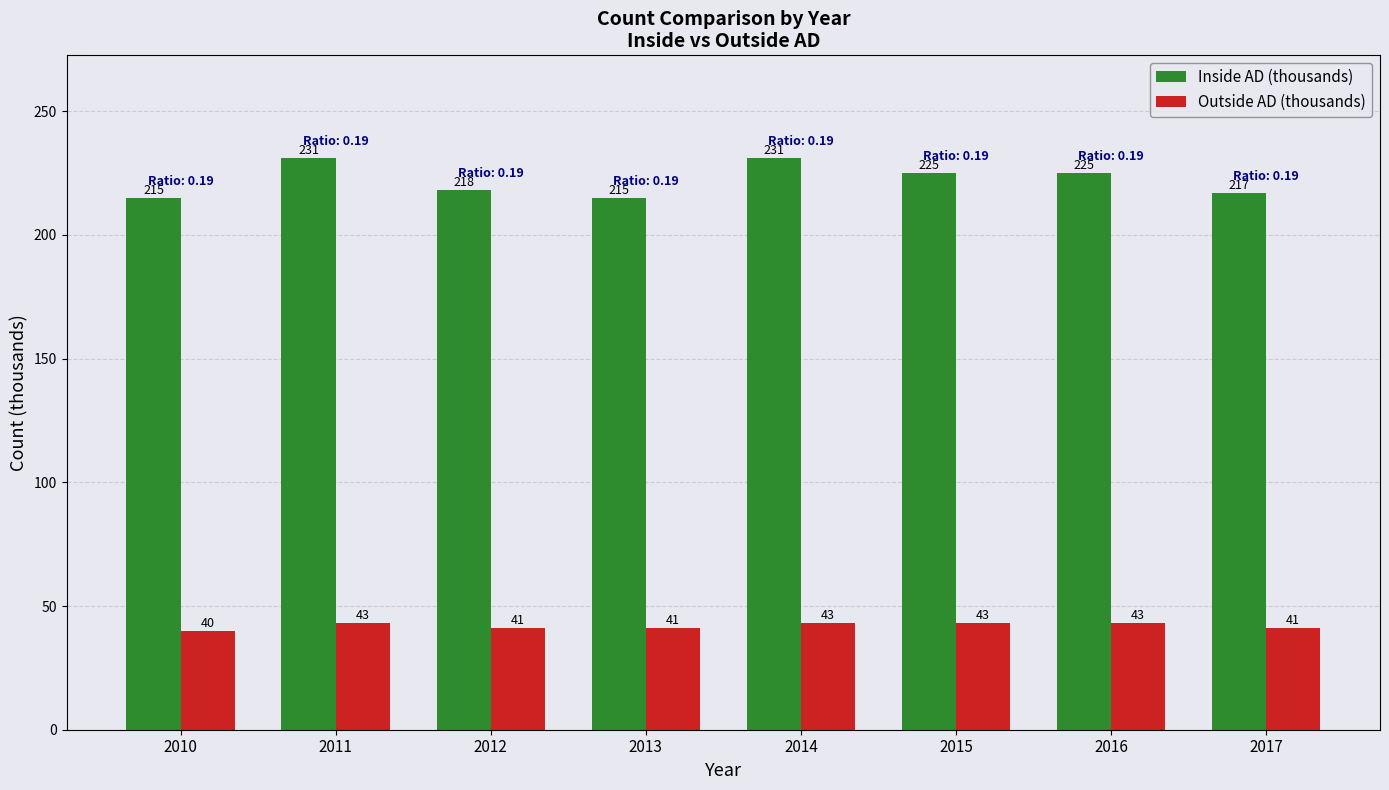

What is the sum of the Outside AD (thousands) values at 2015 and 2012?

84